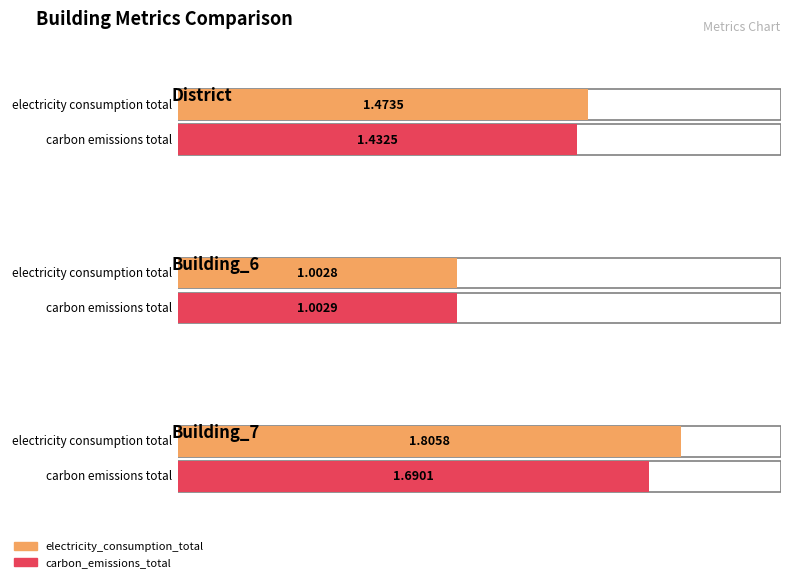

At which label does electricity_consumption_total reach its minimum?

Building_6